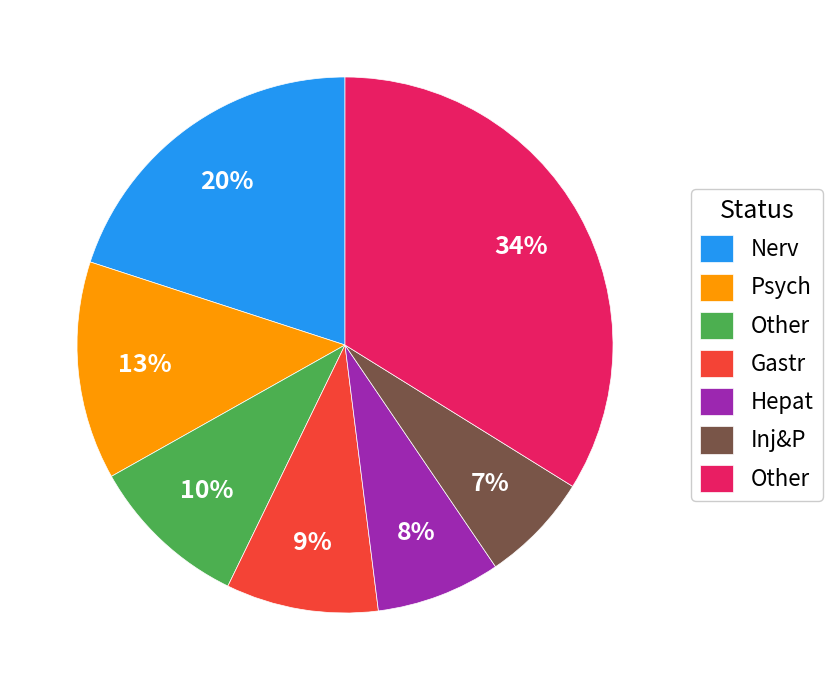

Does any single category account for the majority?

No